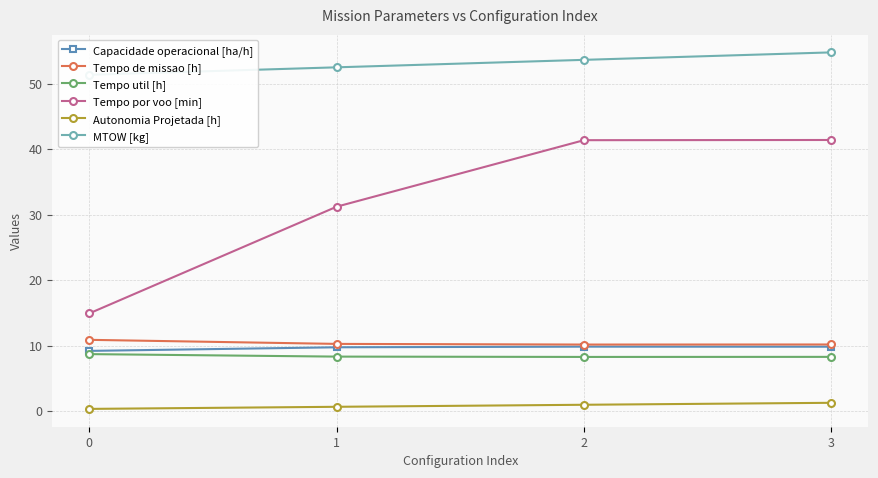

Does the chart display data point markers on the line(s)?

Yes